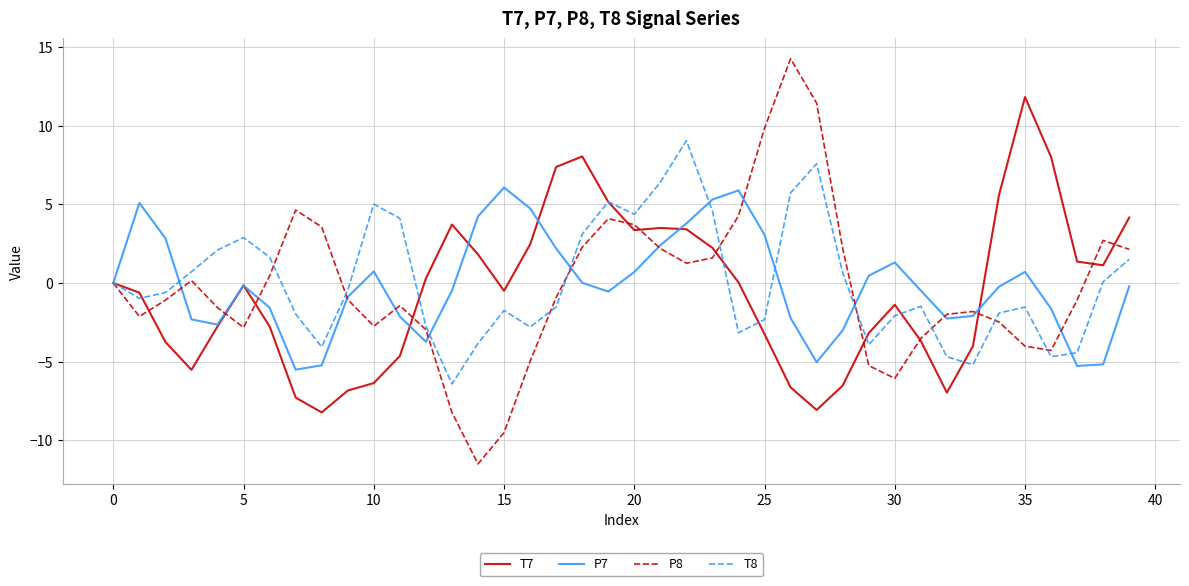

List the series in order of their peak value, lowest first.

P7, T8, T7, P8